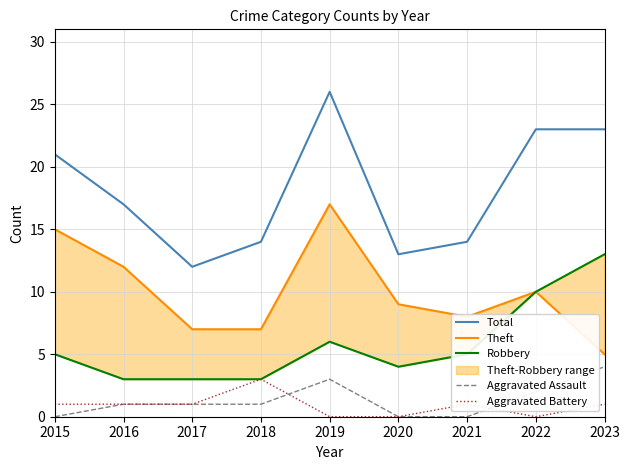

Which category has the lowest value across all series?

2015